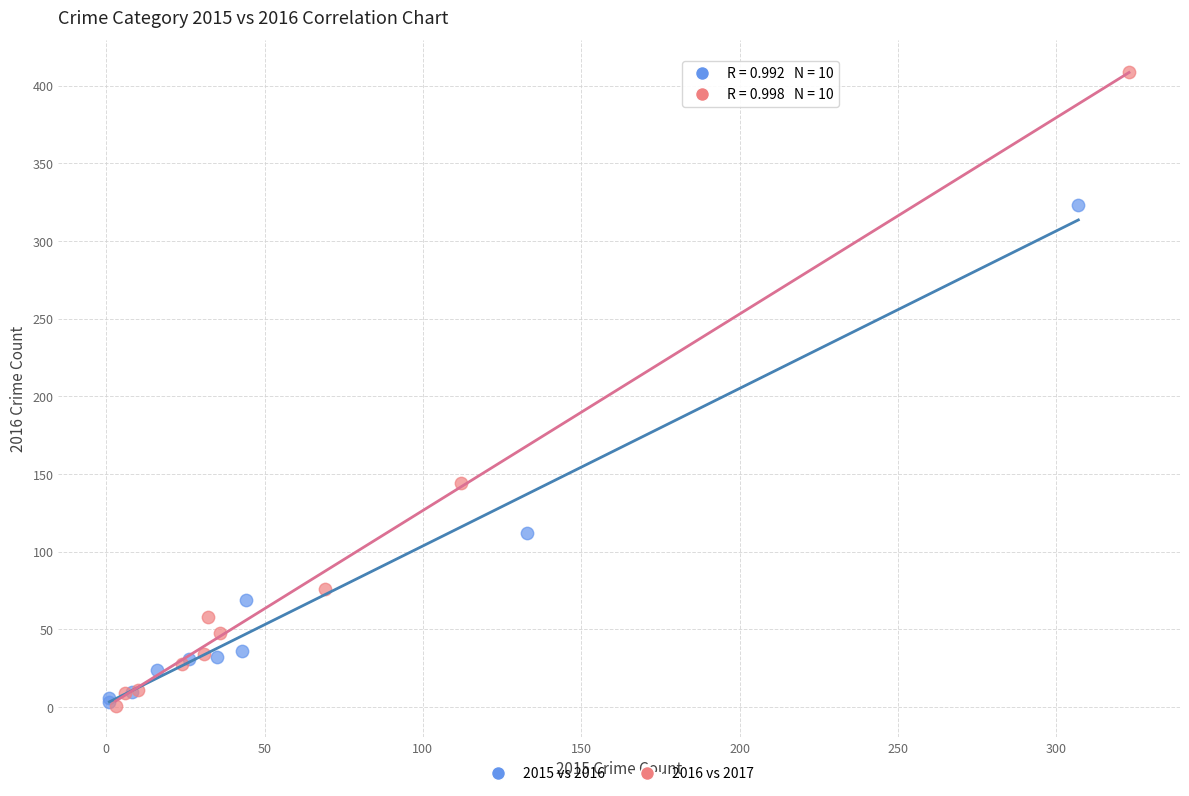

What are all the series names shown in the legend?

2015 vs 2016, 2016 vs 2017